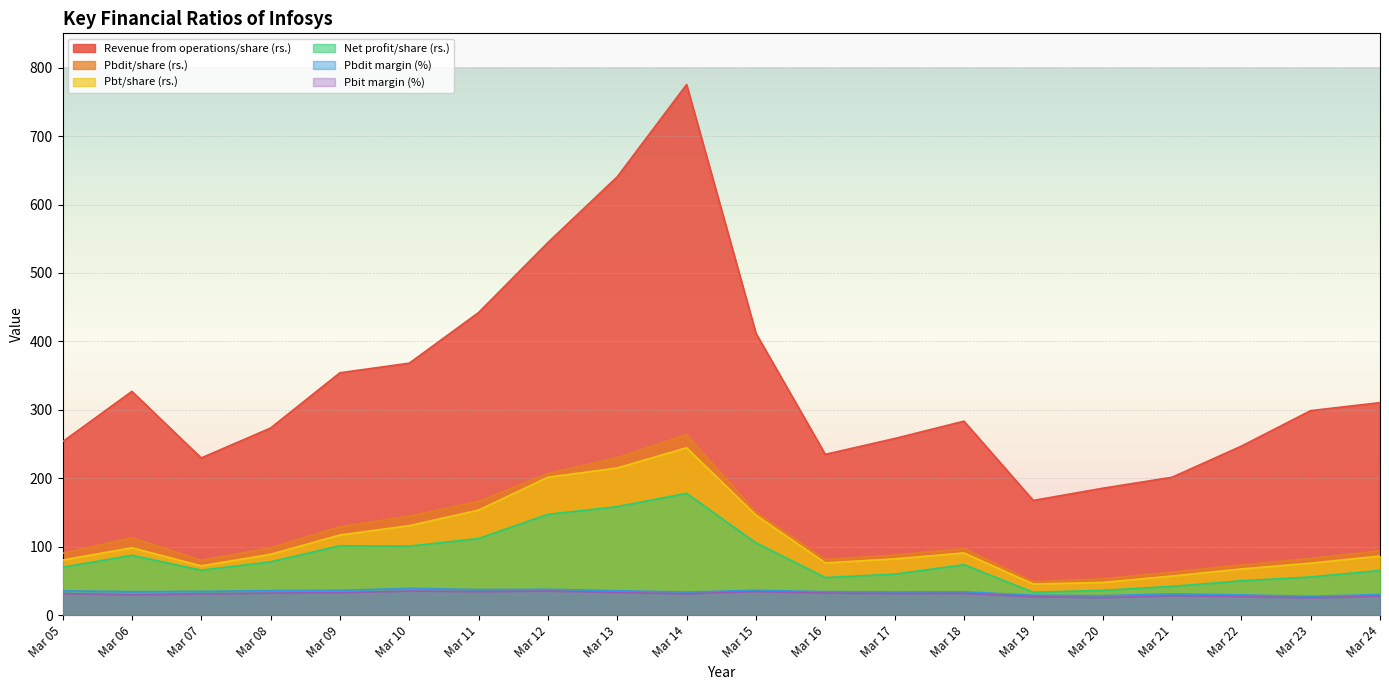

At which label is Revenue from operations/share (rs.) closest to 471?

Mar 11